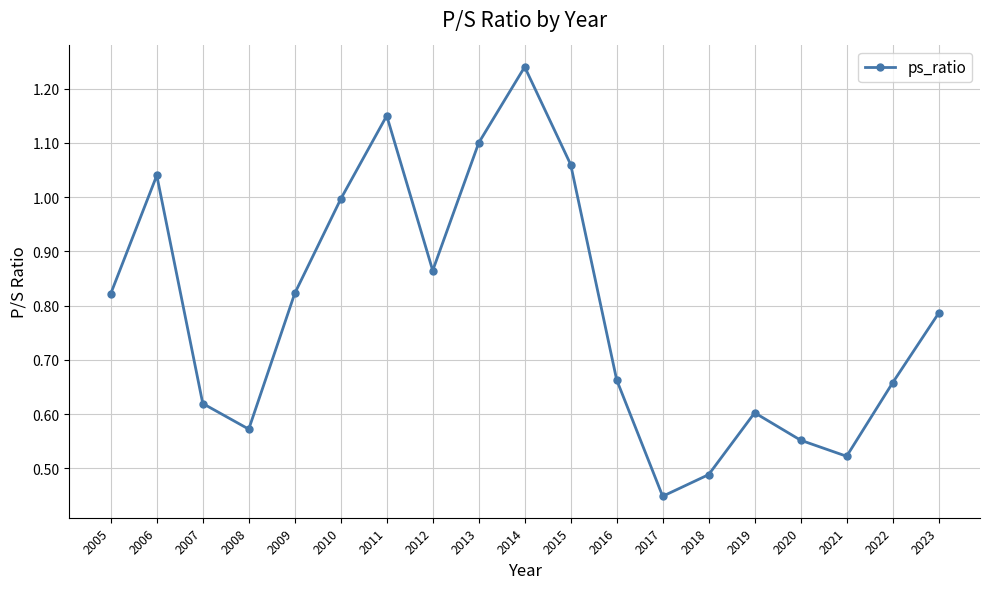

At which category does the data reach its first local peak?

2006